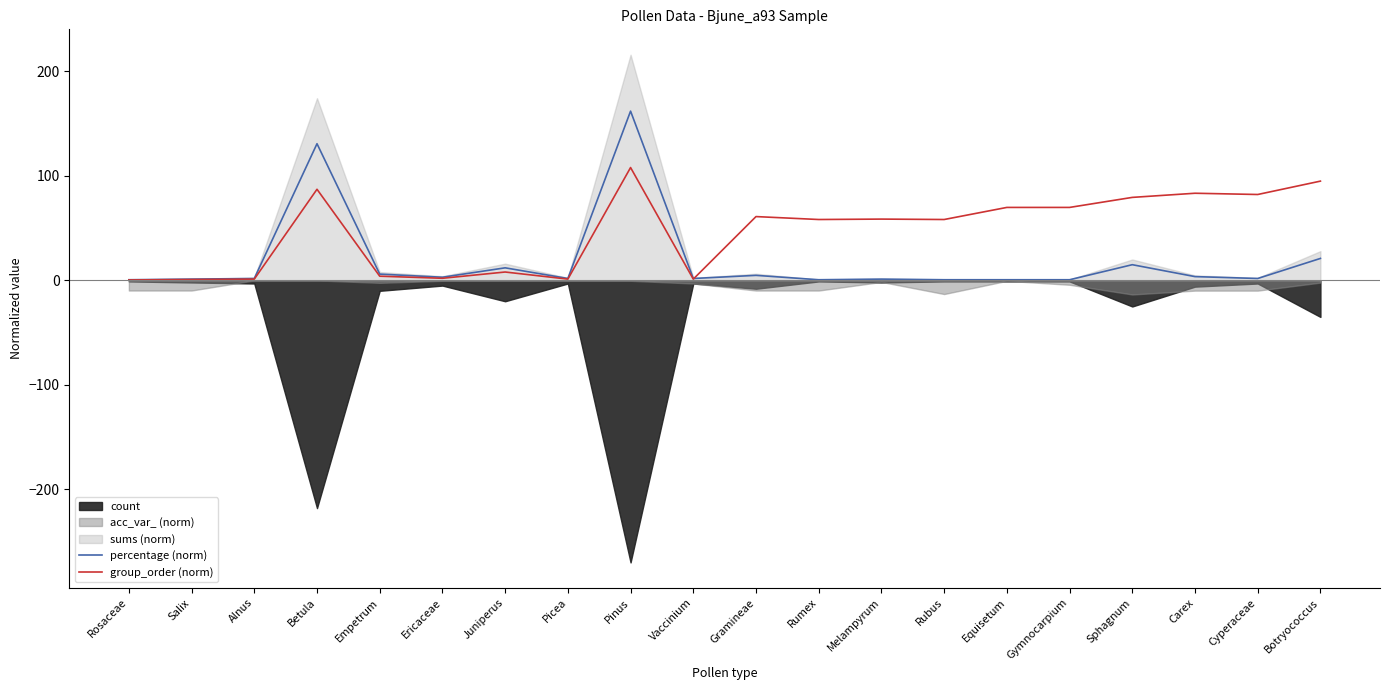

At which label does percentage (norm) reach its minimum?

Rosaceae